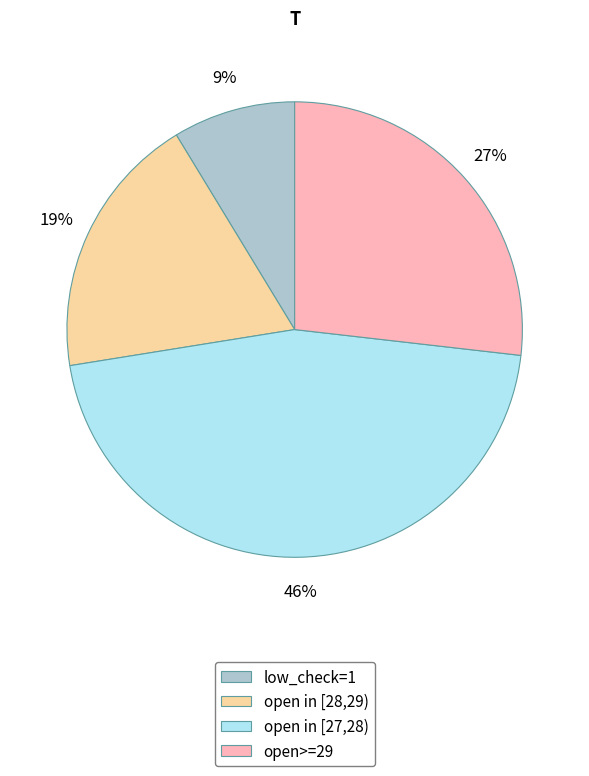

Does open in [27,28) represent more than half of the total?

No